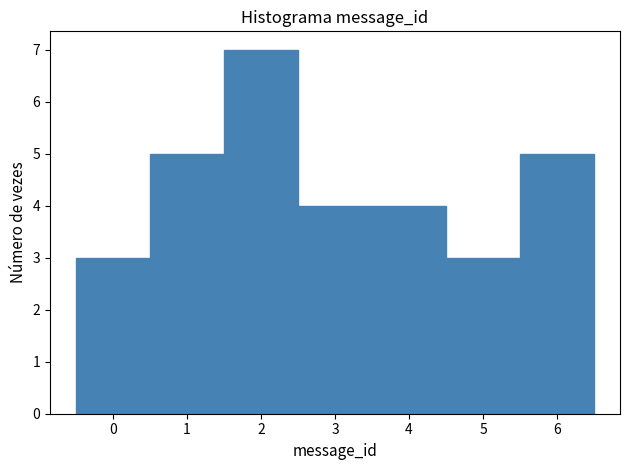

Reading left to right, list every bar in this chart as the range it spans on the x-axis followed by its height. The values are not printed on the chart, so give them approximately, as read against the axis.

-0.5 to 0.5: 3
0.5 to 1.5: 5
1.5 to 2.5: 7
2.5 to 3.5: 4
3.5 to 4.5: 4
4.5 to 5.5: 3
5.5 to 6.5: 5